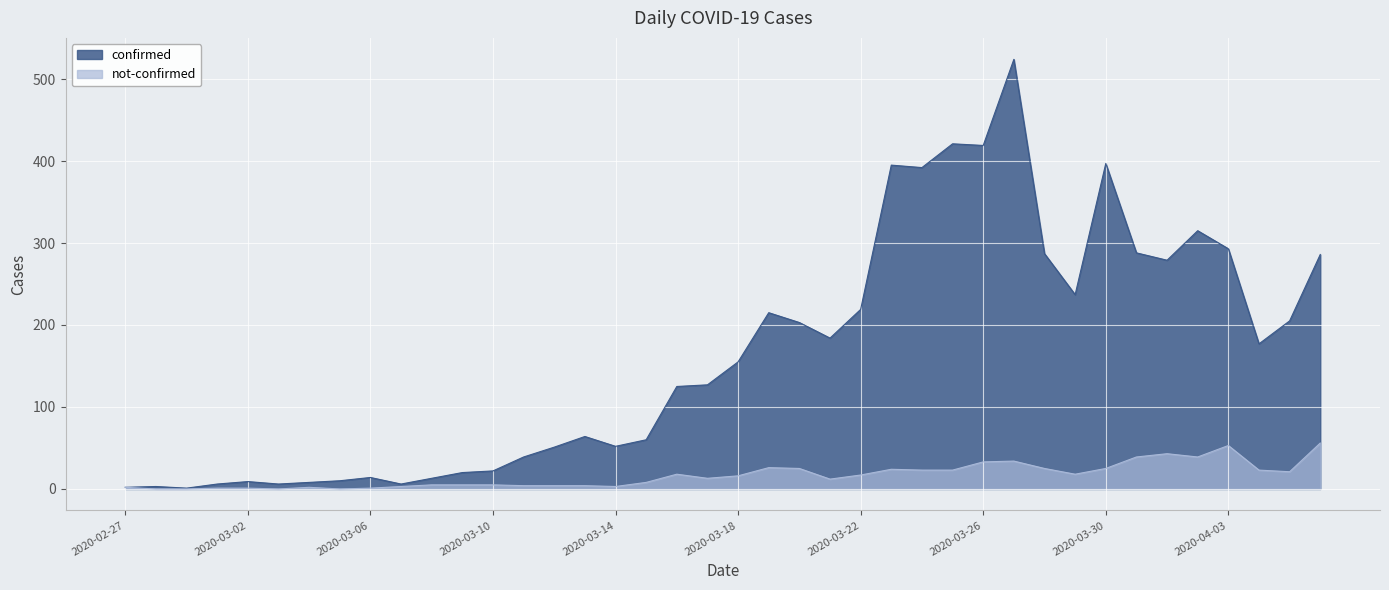

The value of not-confirmed at 2020-03-03 is 22. True or false?

False